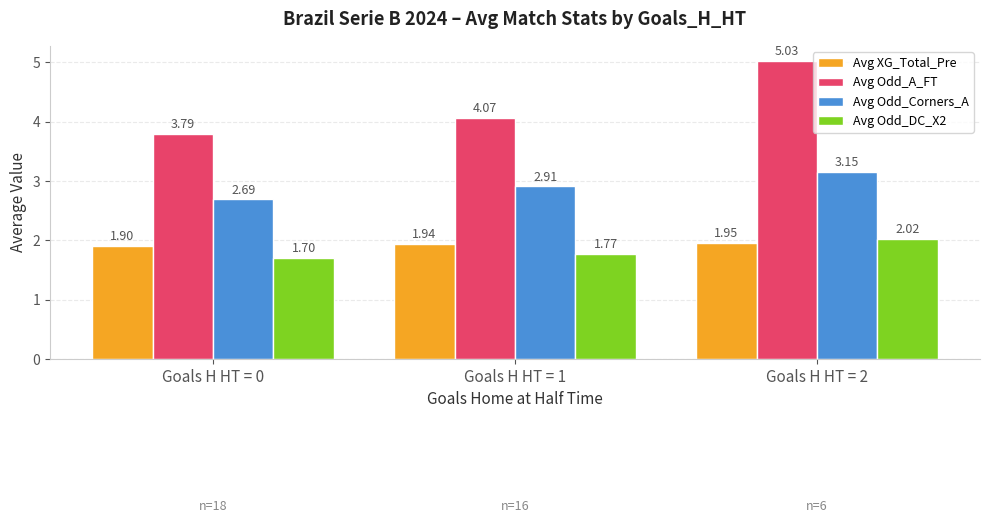

What is the sum of all Avg Odd_Corners_A values?

8.8